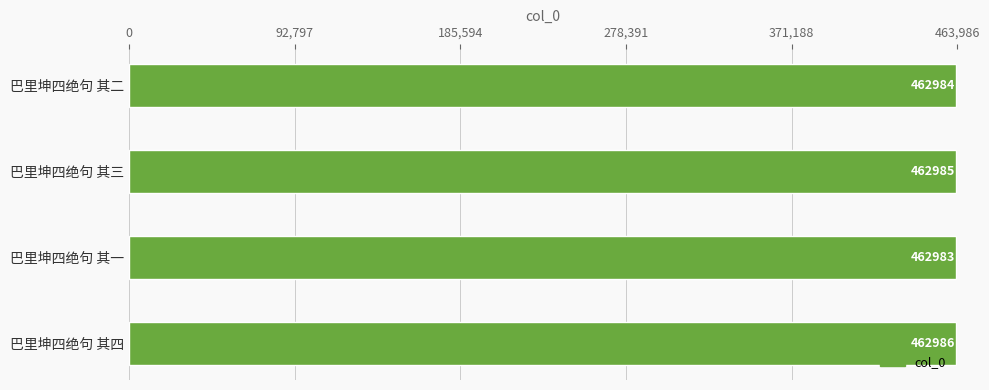

Does the chart contain stacked bars?

No